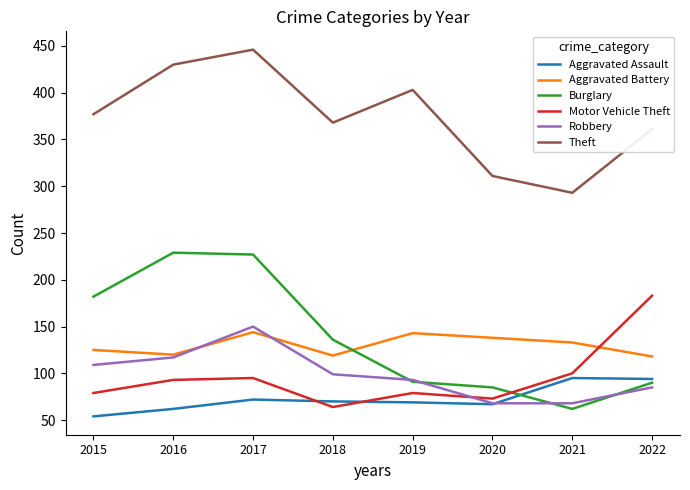

How many series are shown in this chart?

6